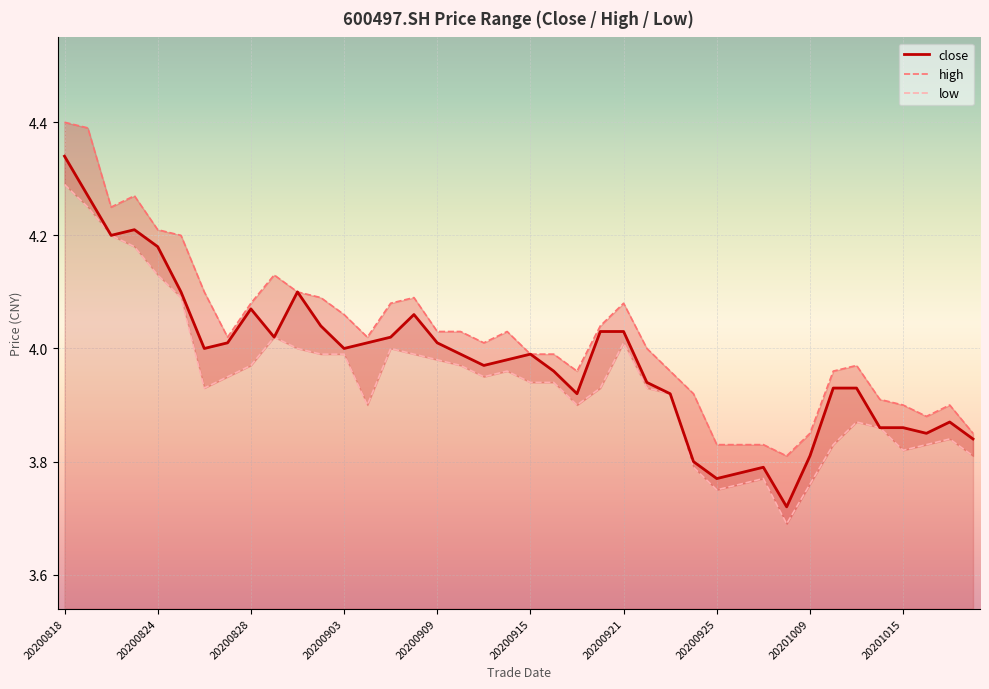

What is the average value of the close series?

4.0